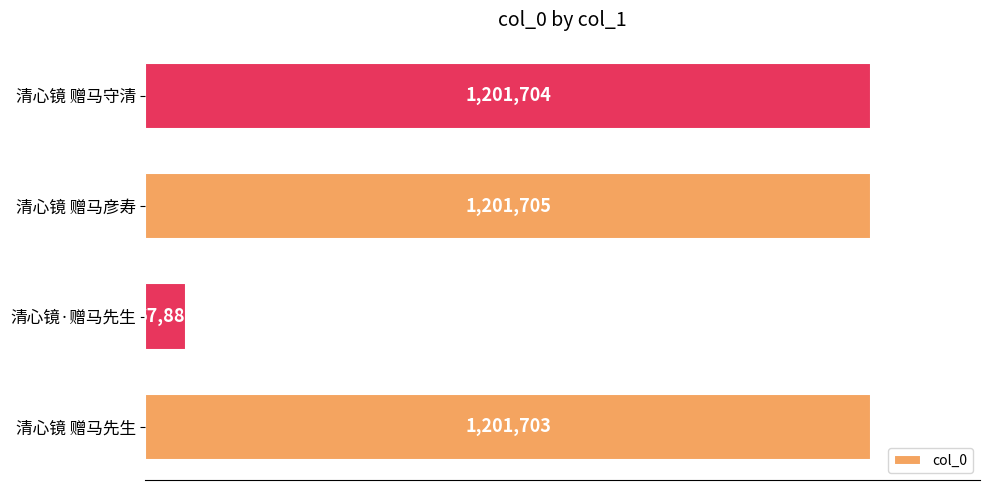

Rank the categories by value from highest to lowest.

清心镜 赠马彦寿, 清心镜 赠马守清, 清心镜 赠马先生, 清心镜·赠马先生